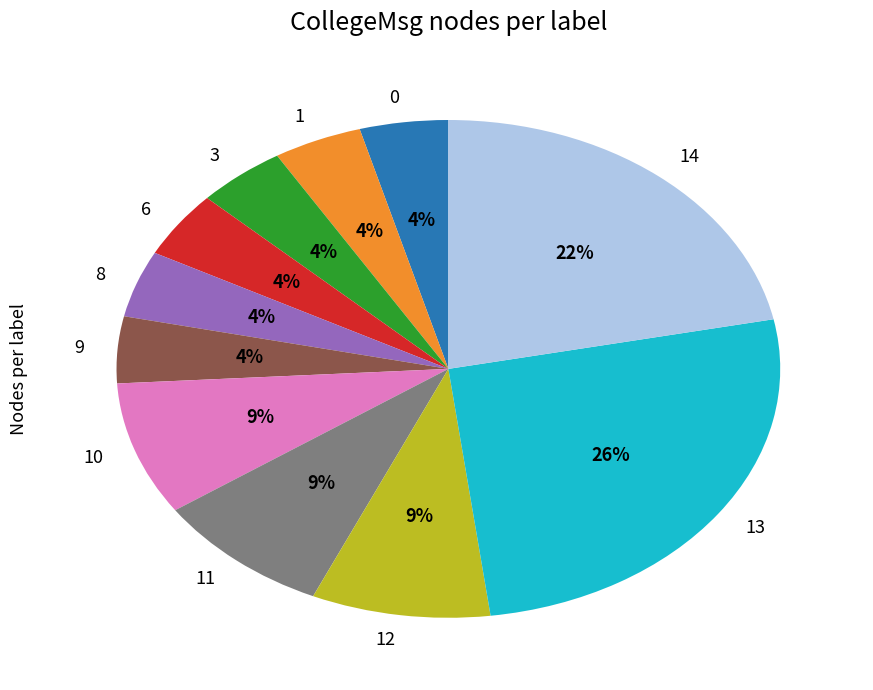

Which slice is the largest?

13